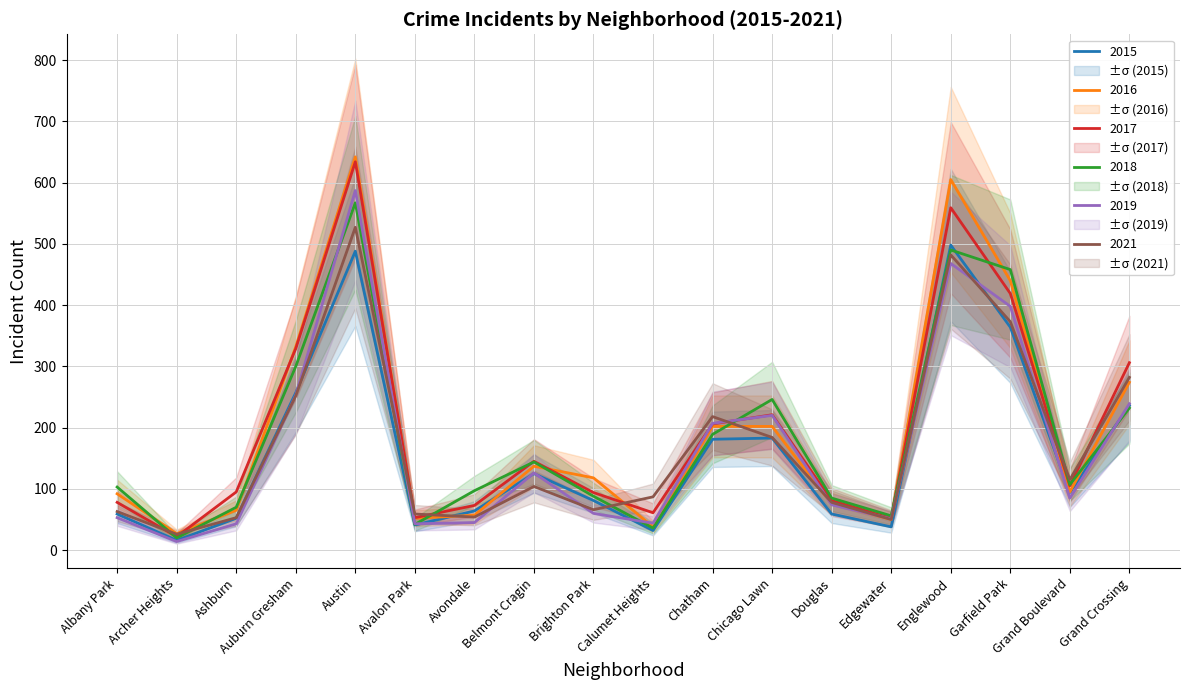

Reading right to left, what are all the values shown in this chart?

2015: 236	94	364	498	38	59	183	181	32	81	125	64	41	488	257	52	16	59
2016: 274	95	440	605	50	75	202	202	38	118	137	57	52	642	332	65	27	92
2017: 306	105	419	559	52	81	221	206	61	94	145	73	53	634	329	95	22	78
2018: 232	107	458	490	56	85	246	189	36	88	144	97	42	567	300	70	20	103
2019: 239	85	398	468	51	74	220	207	44	60	126	45	43	587	253	43	14	53
2021: 282	115	373	482	50	78	184	218	87	66	104	54	59	527	252	53	26	63